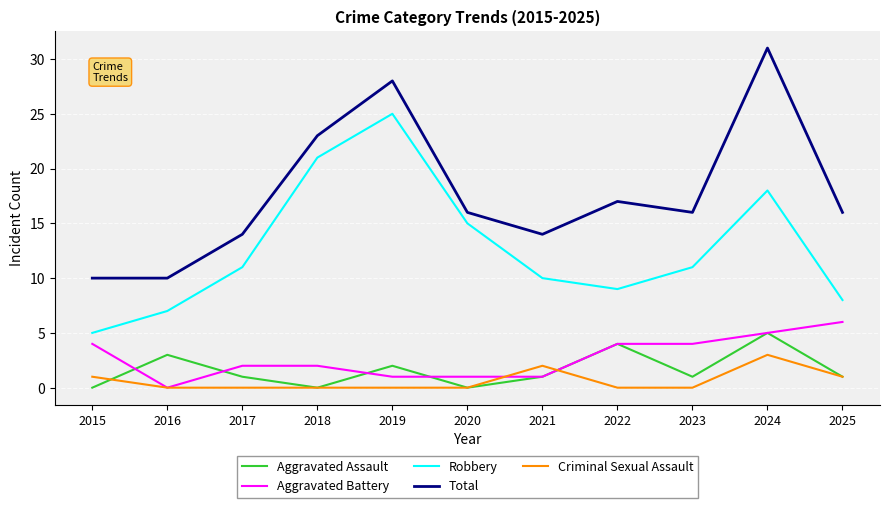

How many Criminal Sexual Assault values are between 0 and 1?

9